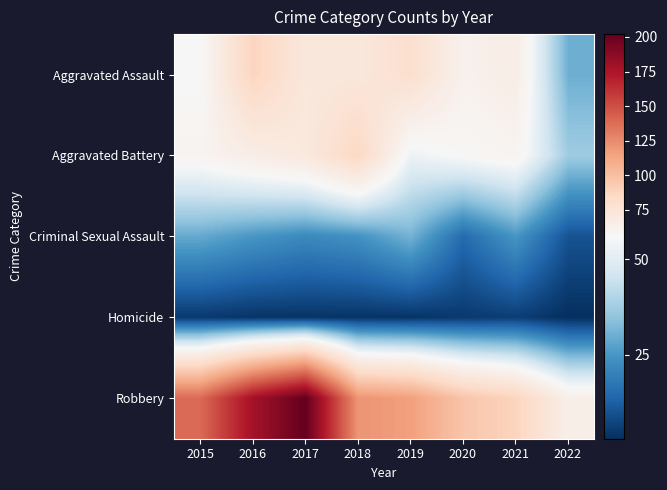

Reading left to right, extract all data points from this chart.

Aggravated Assault: 2015=56	2016=88	2017=72	2018=72	2019=80	2020=62	2021=66	2022=30
Aggravated Battery: 2015=60	2016=66	2017=71	2018=86	2019=53	2020=57	2021=60	2022=37
Criminal Sexual Assault: 2015=29	2016=25	2017=22	2018=24	2019=31	2020=15	2021=25	2022=10
Homicide: 2015=5	2016=4	2017=4	2018=4	2019=4	2020=5	2021=6	2022=3
Robbery: 2015=139	2016=178	2017=202	2018=121	2019=116	2020=97	2021=88	2022=64